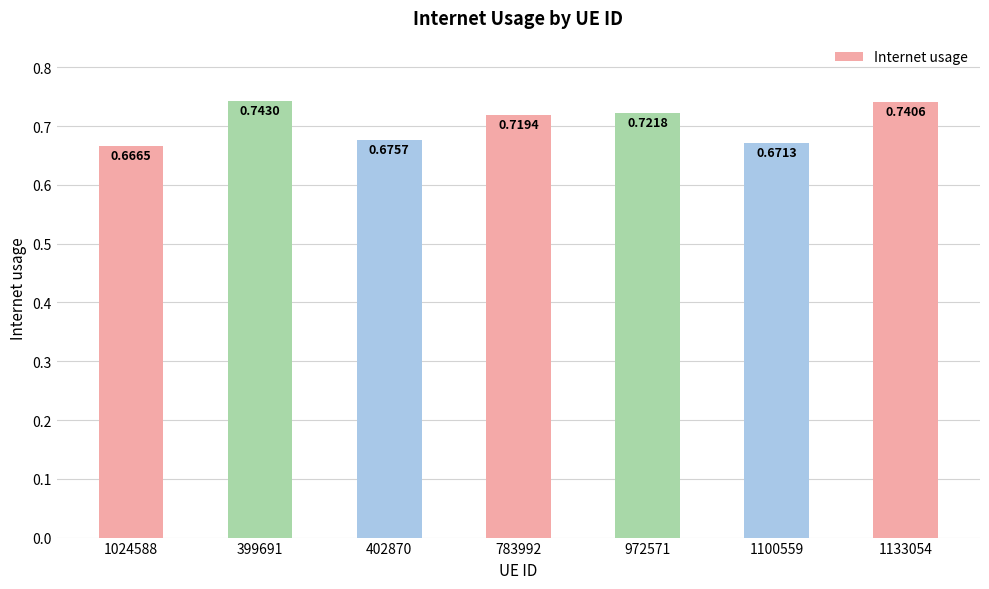

What is the sum of all values?

4.9